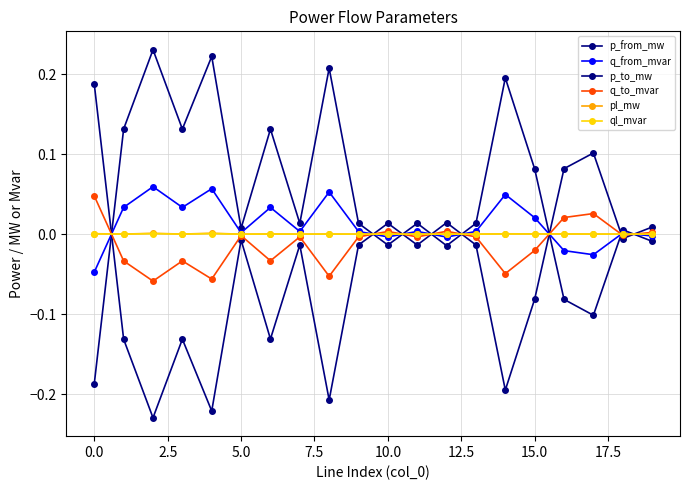

True or false: q_to_mvar and p_from_mw cross at least once.

True